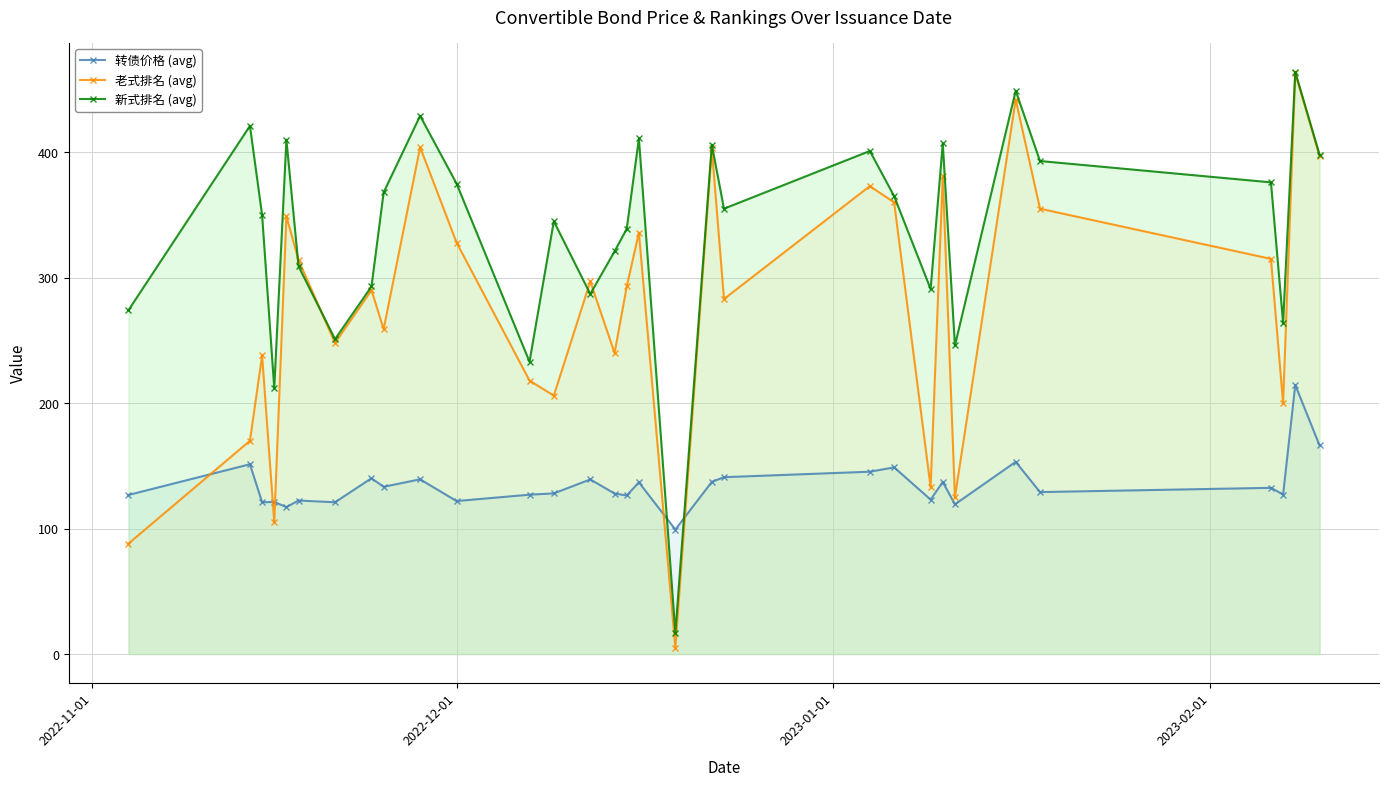

At how many categories does at least one series exceed 412?

4